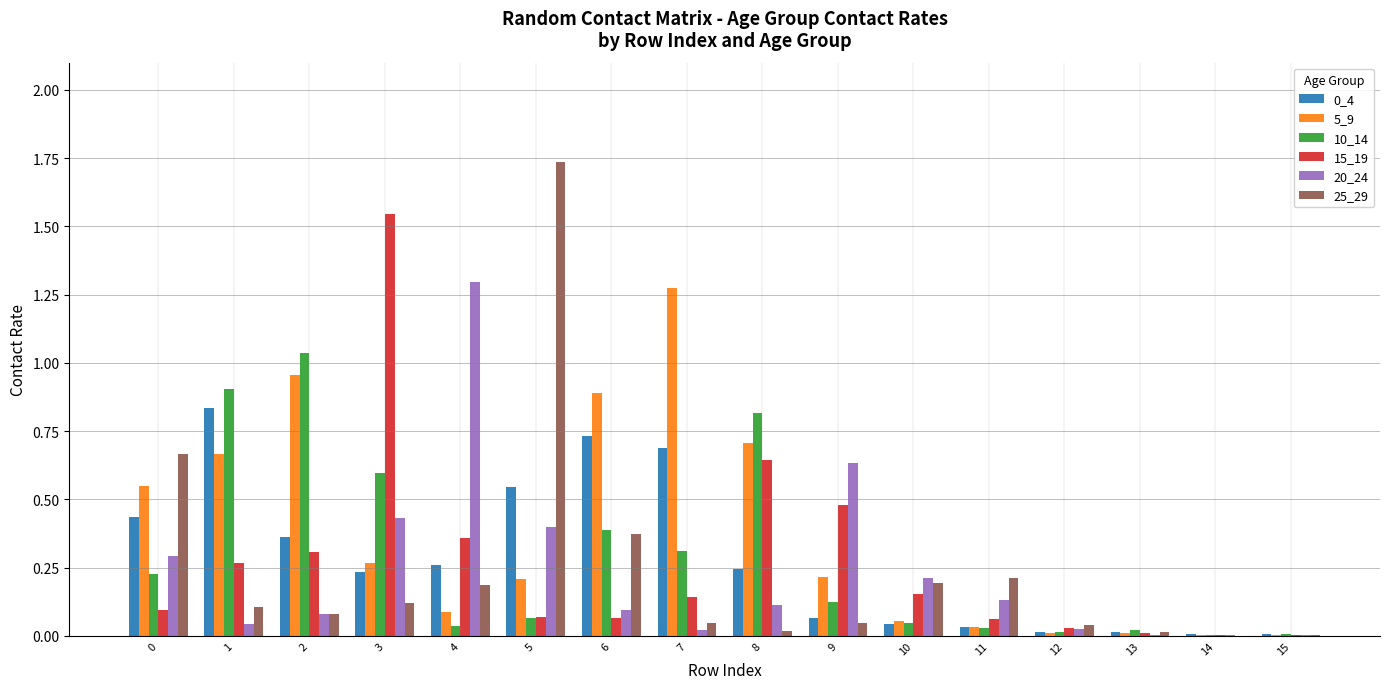

Is the value of 5_9 at 10 greater than the value of 15_19 at 3?

No